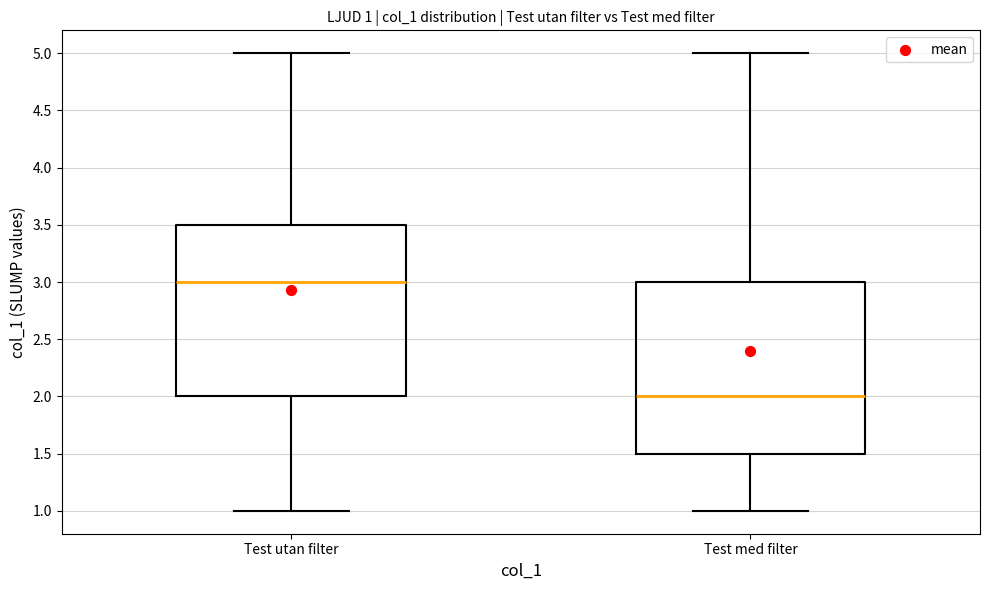

Which box has the highest median line?

Test utan filter